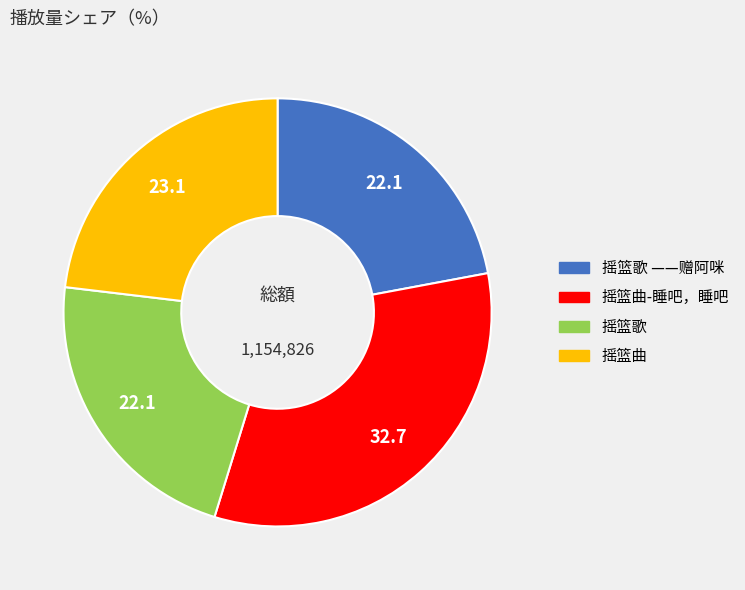

Does any single category account for the majority?

No